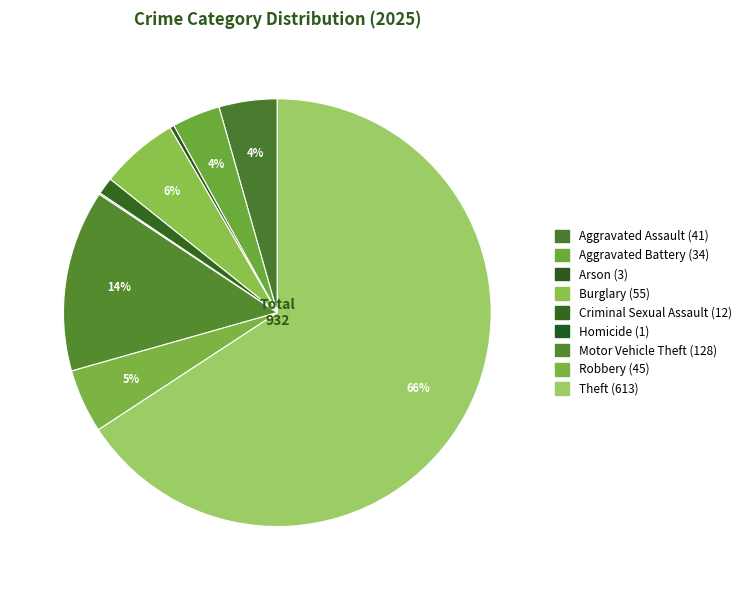

True or false: Theft accounts for 78% of the total.

False